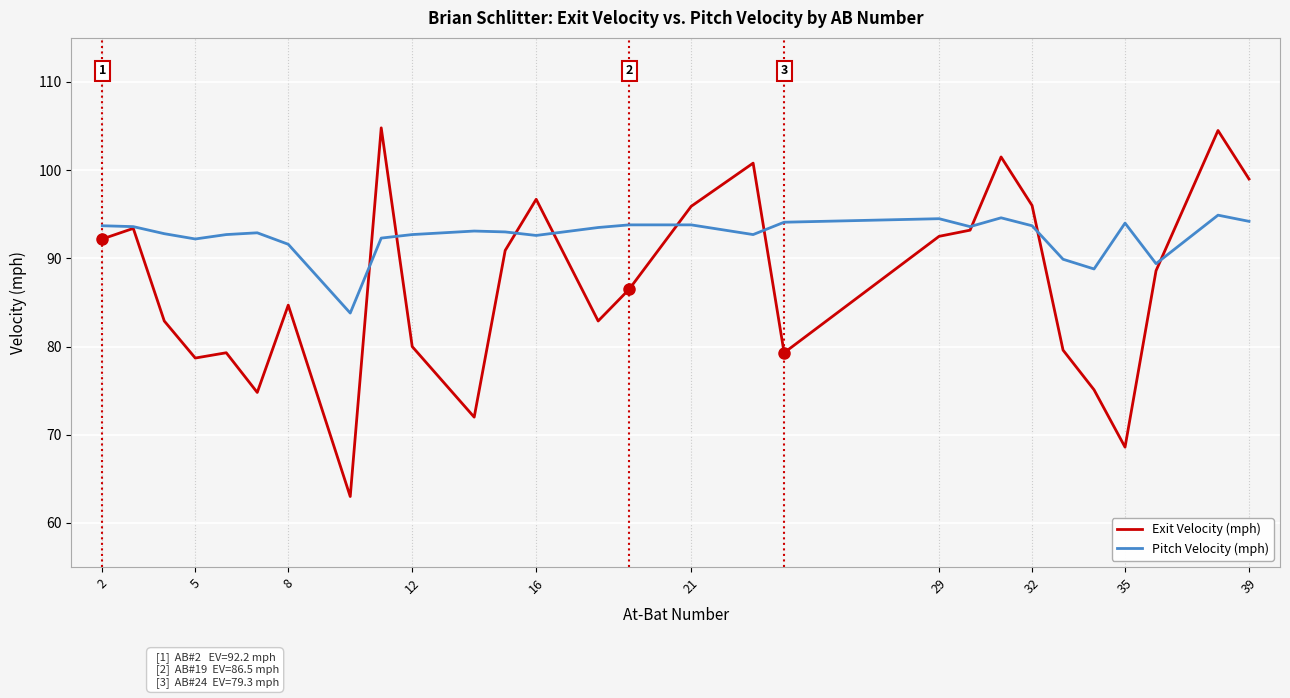

Which series has the largest total across all categories?

Pitch Velocity (mph)